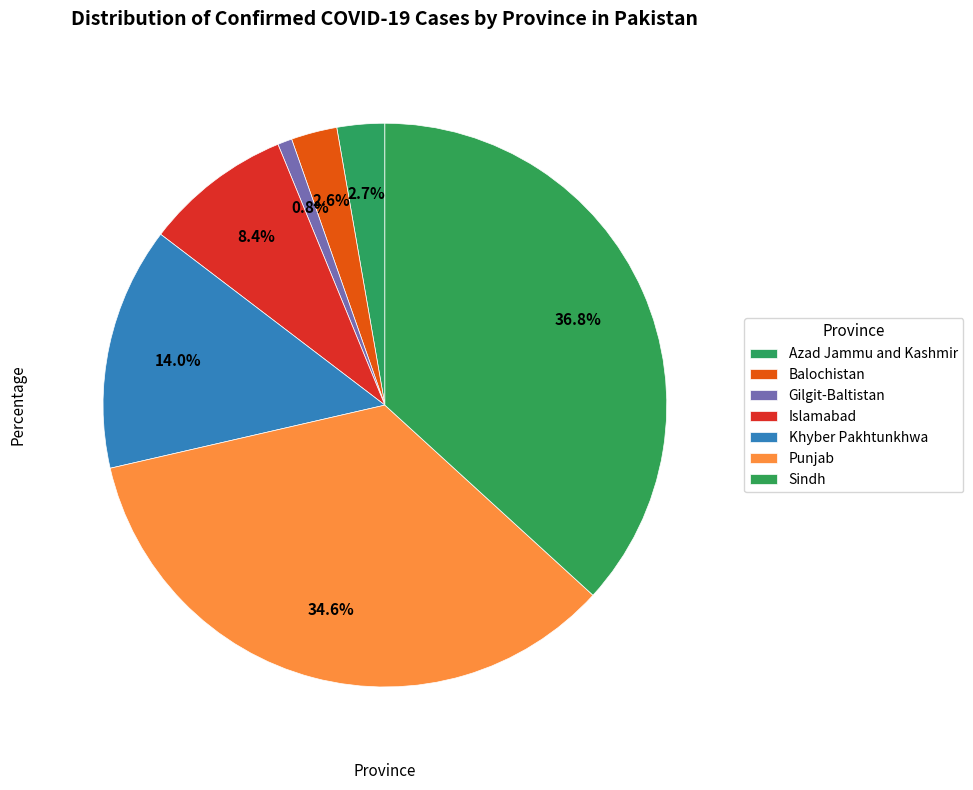

Count the number of slices in the pie.

7